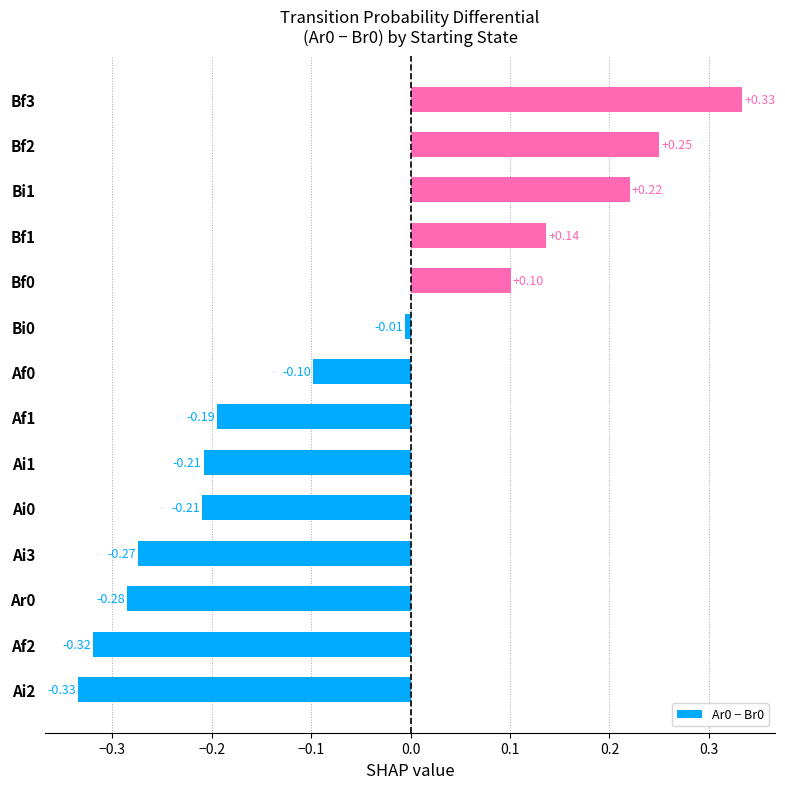

What is the change in value from Ai2 to Ai0?

+0.1